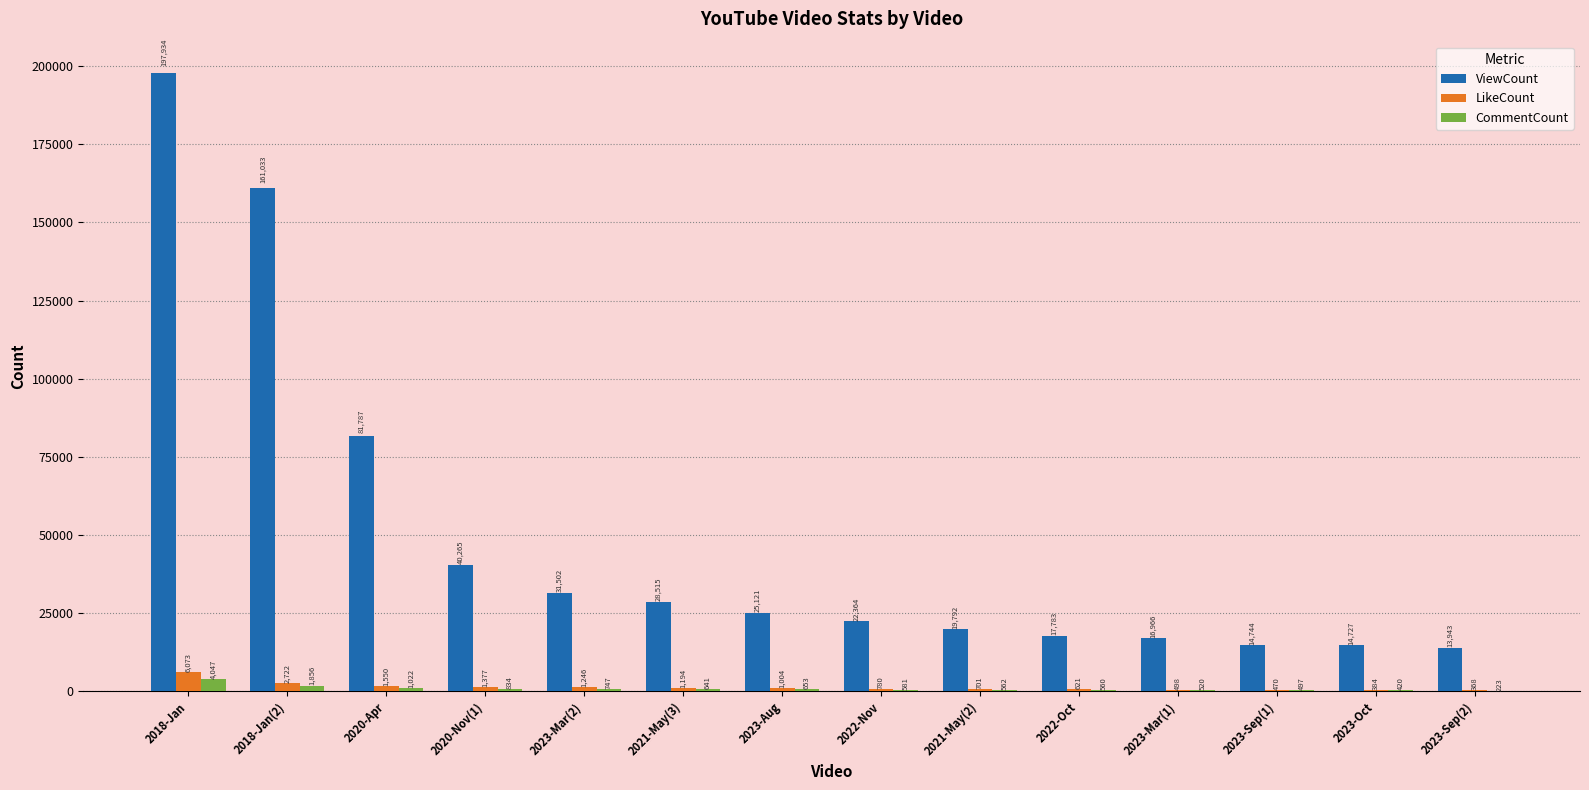

How many categories are shown in the chart?

14